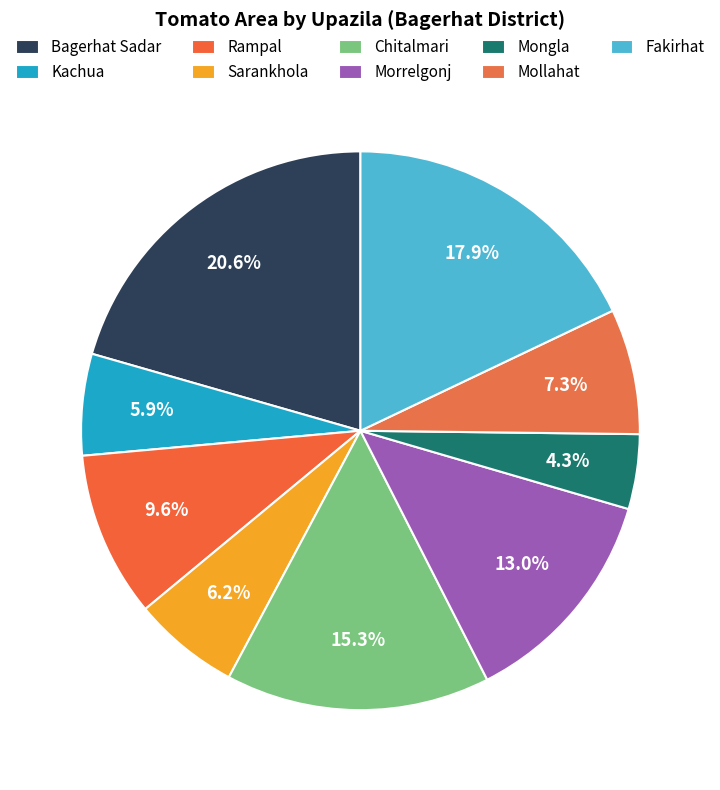

To the nearest percent, what is the difference between the largest and smallest slice percentages?

16%